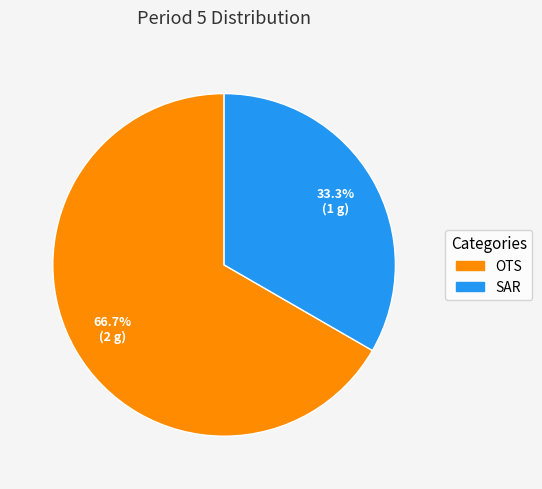

How many slices are in this pie chart?

2